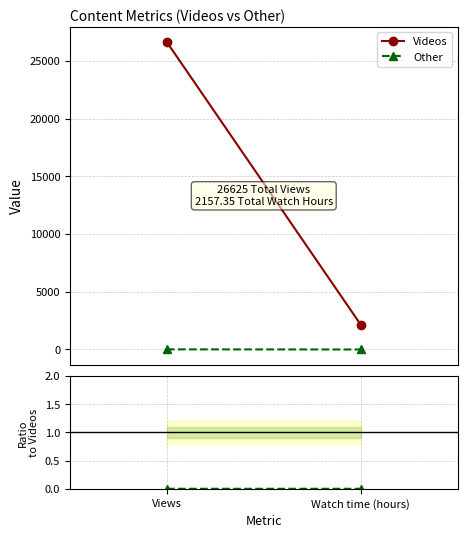

At Watch time (hours), list the series in order from largest to smallest.

Videos, Other, Other/Videos ratio